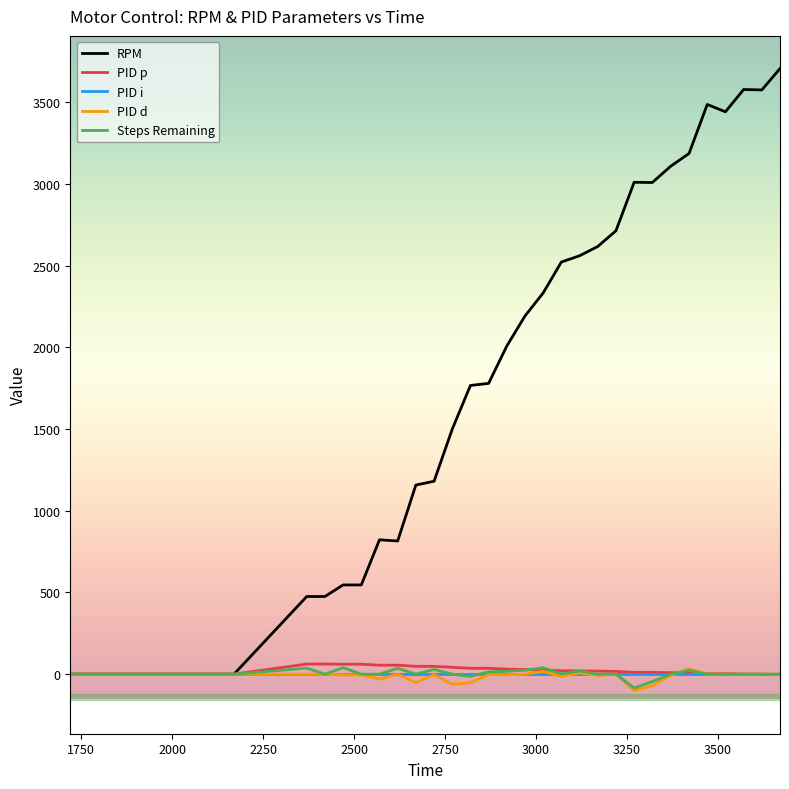

Which series has the widest spread of values?

RPM